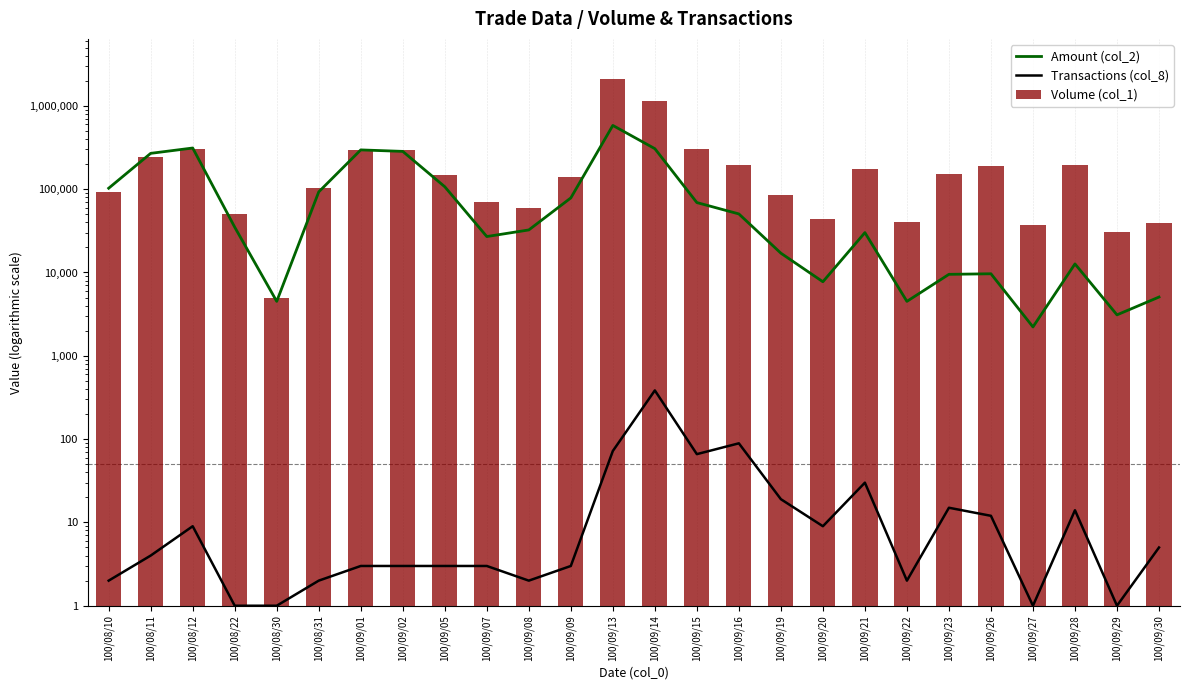

What position from the left is 100/08/30?

5